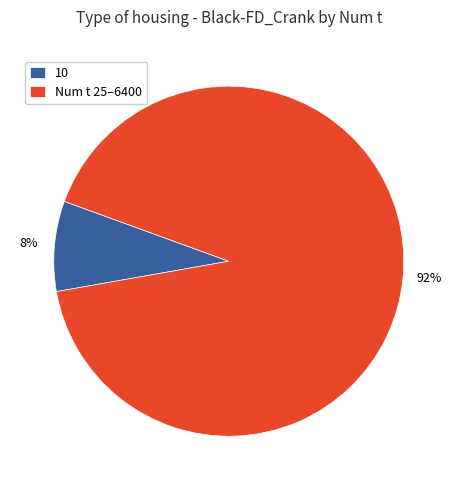

How many slices are in this pie chart?

2